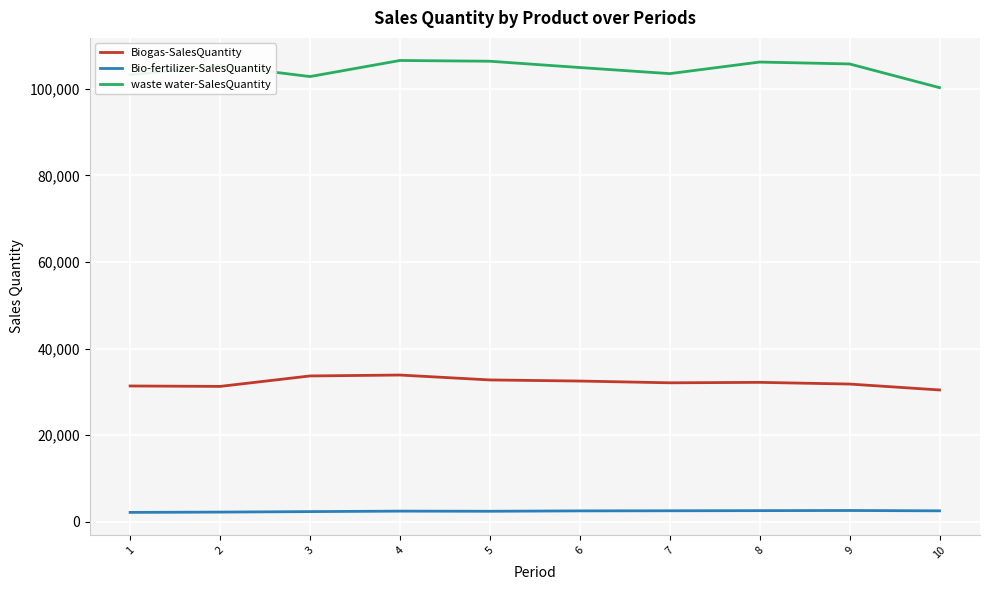

Rank the series by their maximum value, from lowest to highest.

Bio-fertilizer-SalesQuantity, Biogas-SalesQuantity, waste water-SalesQuantity